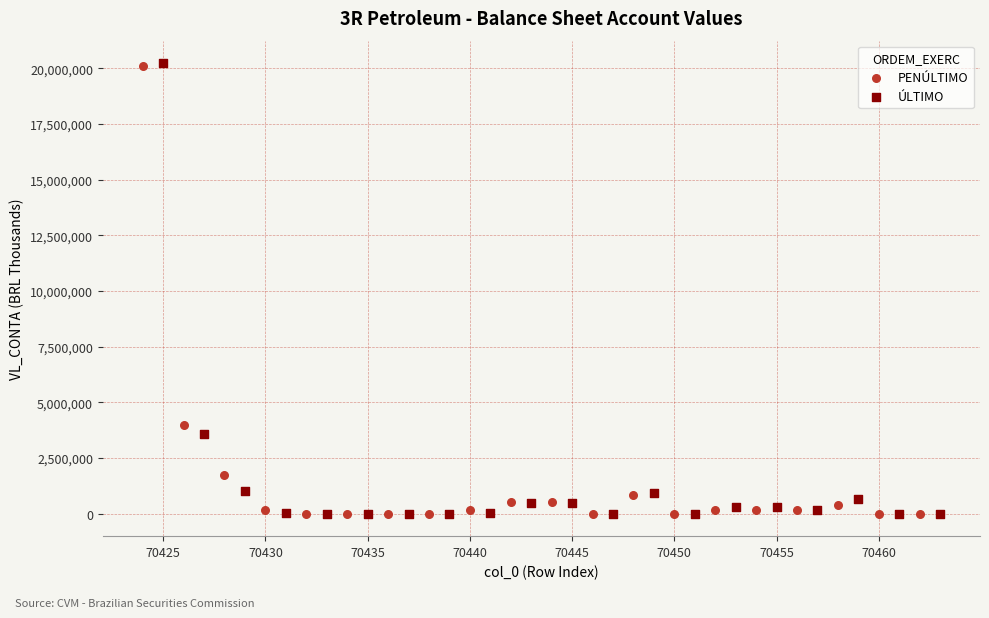

Which series has the largest Y range (max minus min)?

ÚLTIMO